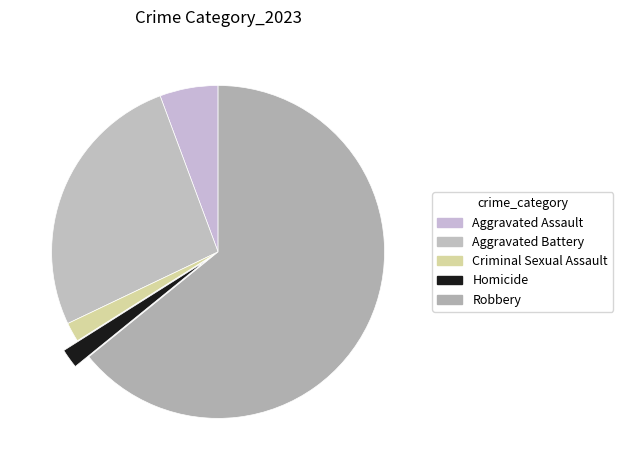

Is the sum of Criminal Sexual Assault and Aggravated Assault greater than half?

No